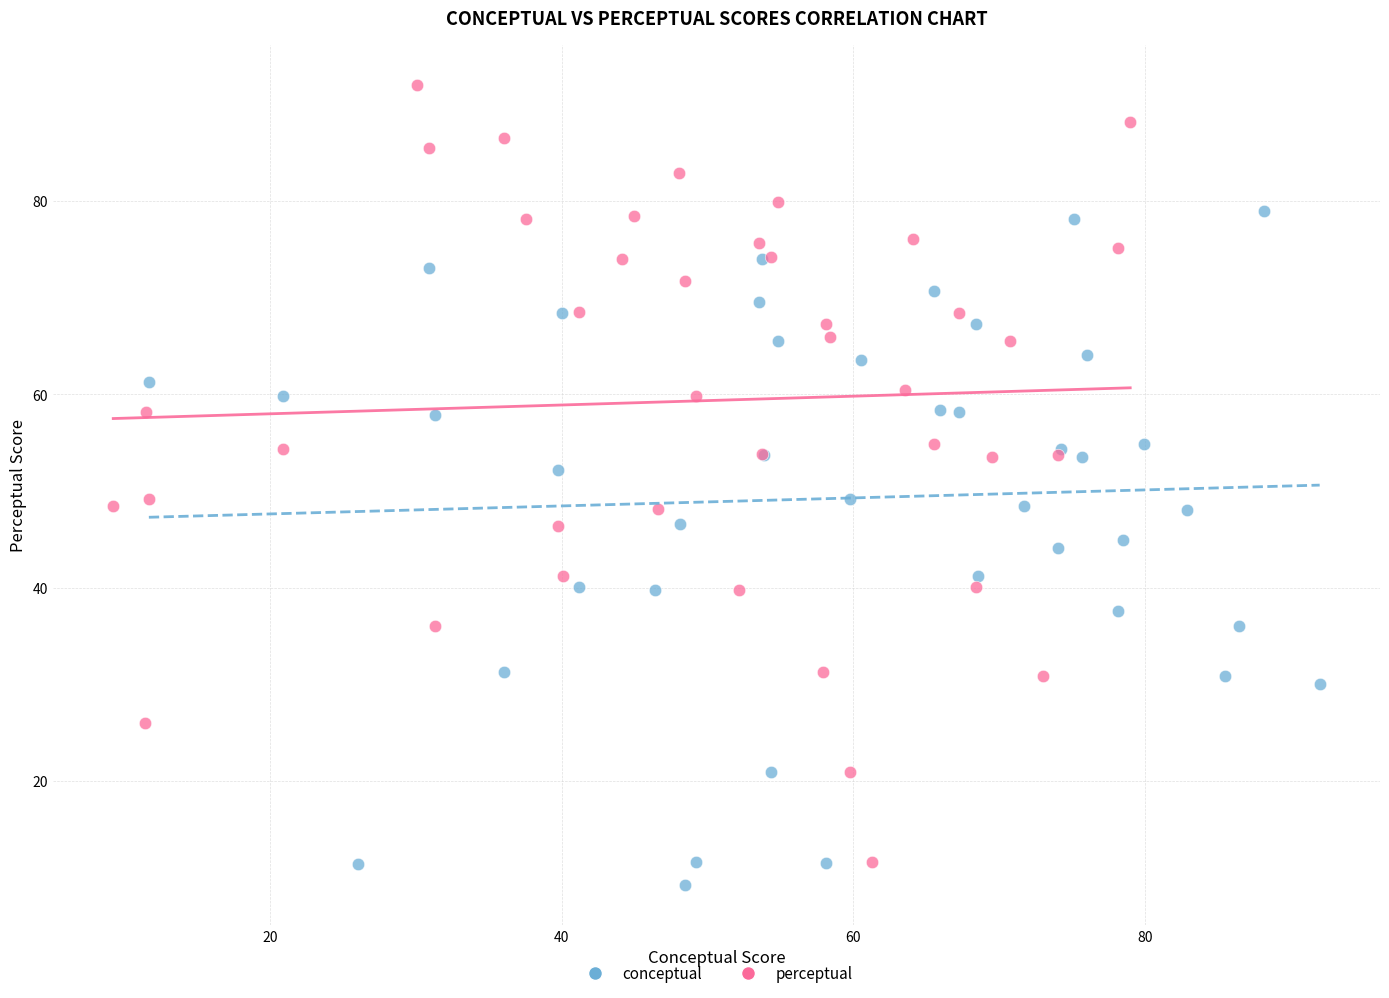

Which series has the largest Y range (max minus min)?

perceptual